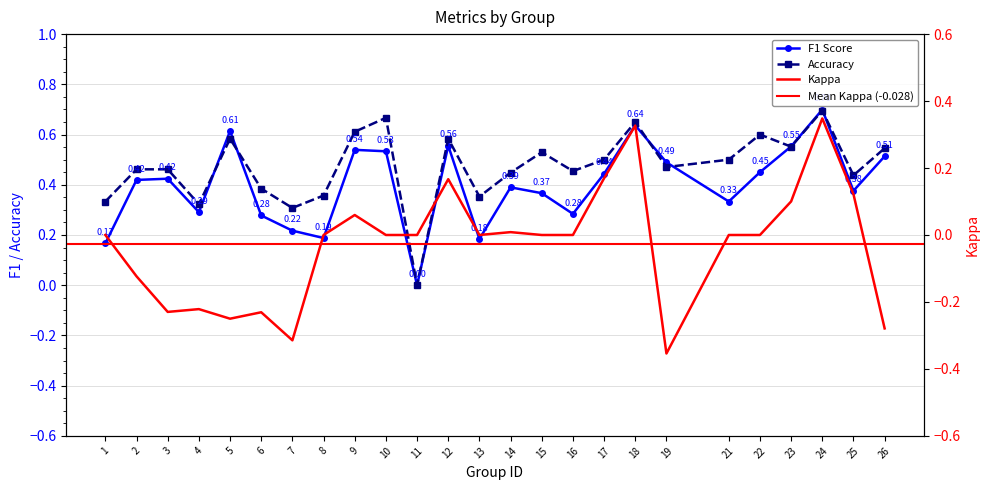

Is it true that f1 equals 0.6 at 12?

True